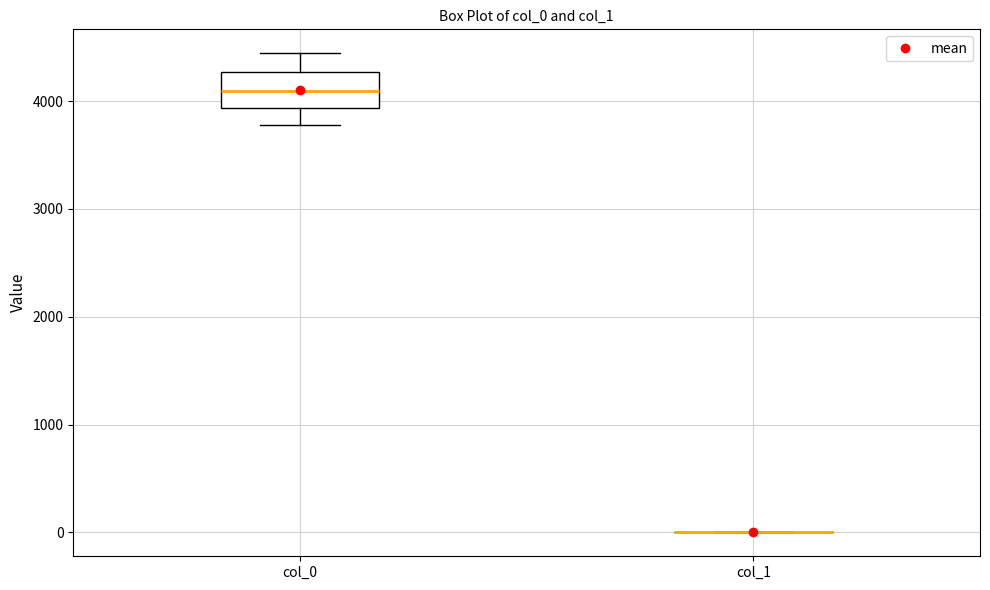

Reading left to right, transcribe this box plot: for each box, give where its median line is, the range the box spans, and where its two whiskers end, as read against the y-axis. The values are not printed on the chart, so give them approximately, as read against the axis.

col_0: median 4100, box 3900 to 4300, whiskers 3800 to 4400
col_1: box collapsed to a line at 0, whiskers 0 to 0